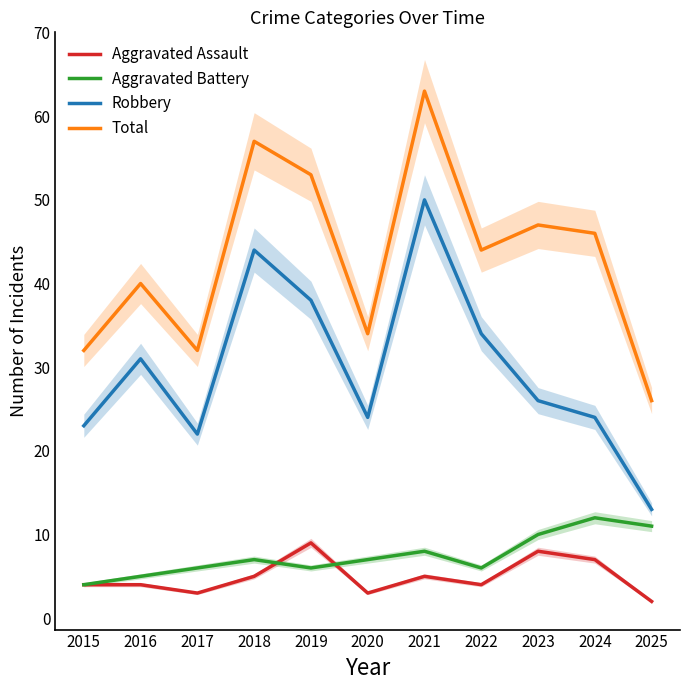

Is the value of Aggravated Assault at 2018 greater than the value of Robbery at 2017?

No